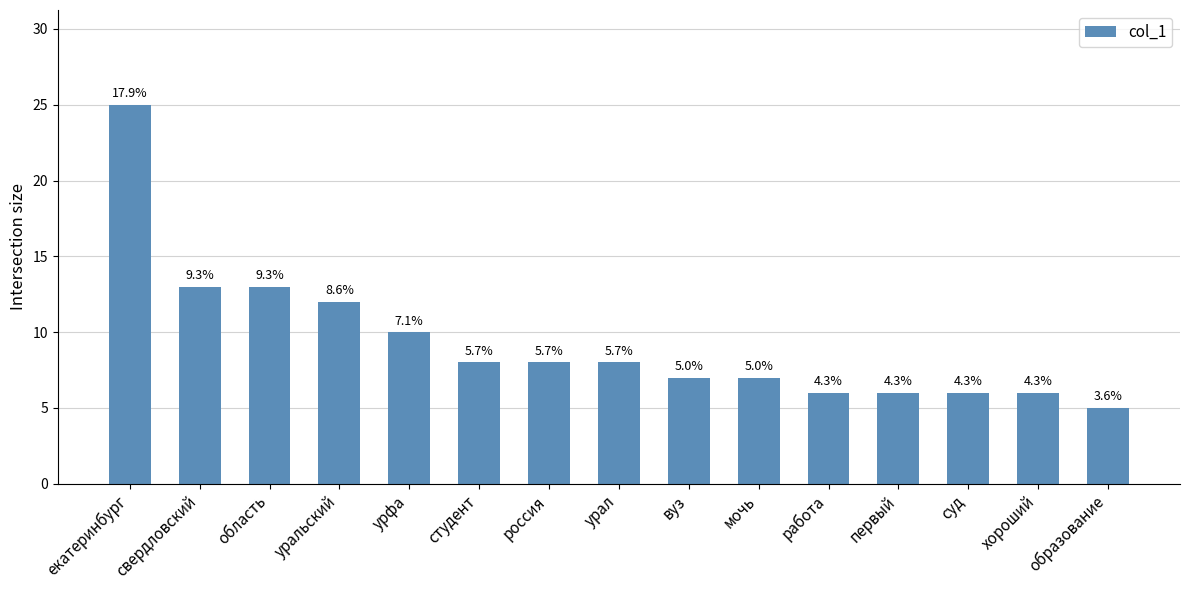

What is the label of the 6th bar from the right?

мочь